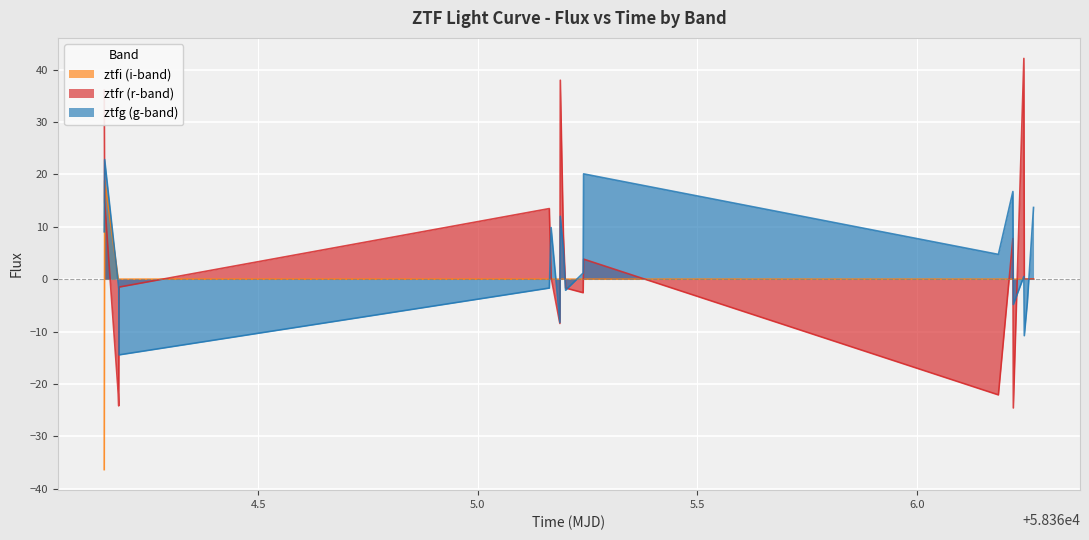

Rank the series by their maximum value, from highest to lowest.

ztfr (r-band), ztfg (g-band), ztfi (i-band)